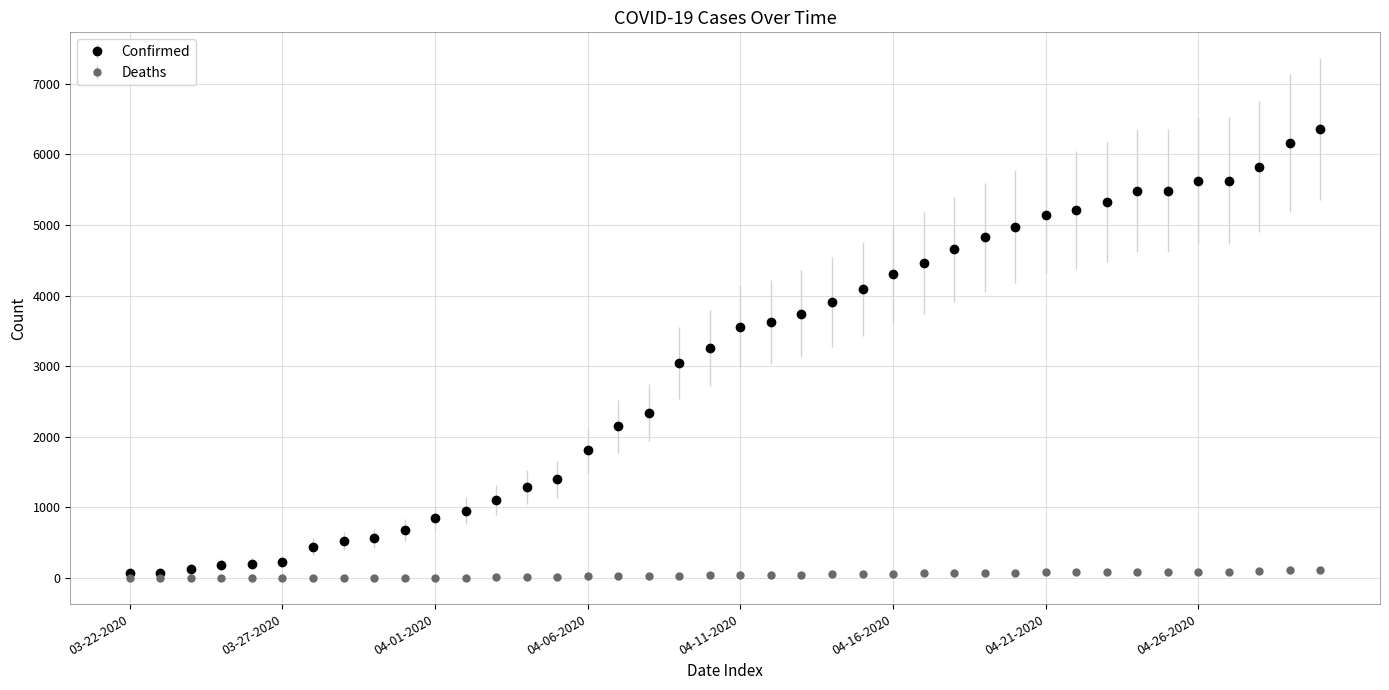

Which series has the largest total across all categories?

Confirmed